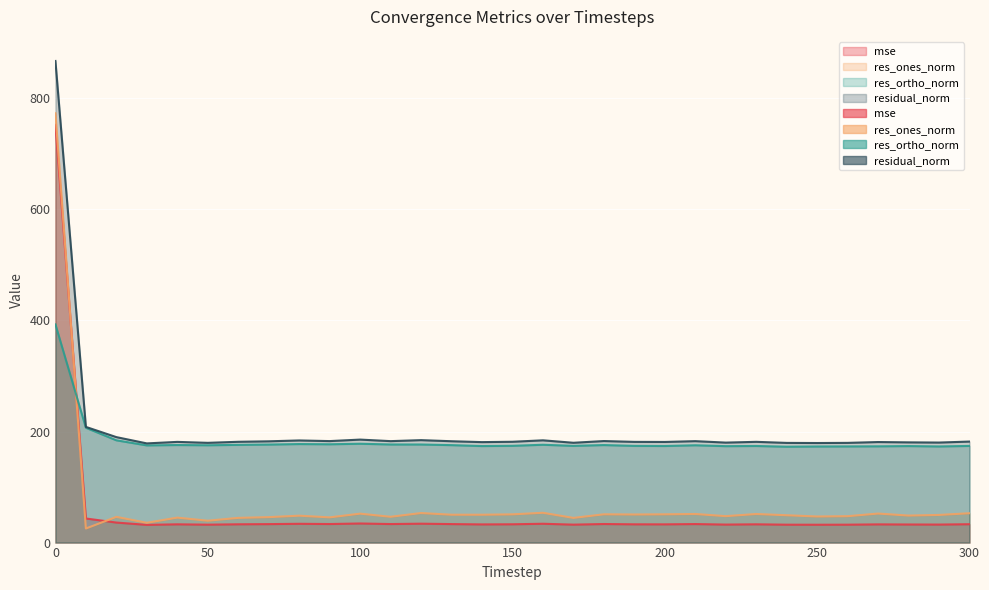

How many interior local peaks does the mse series have?

9